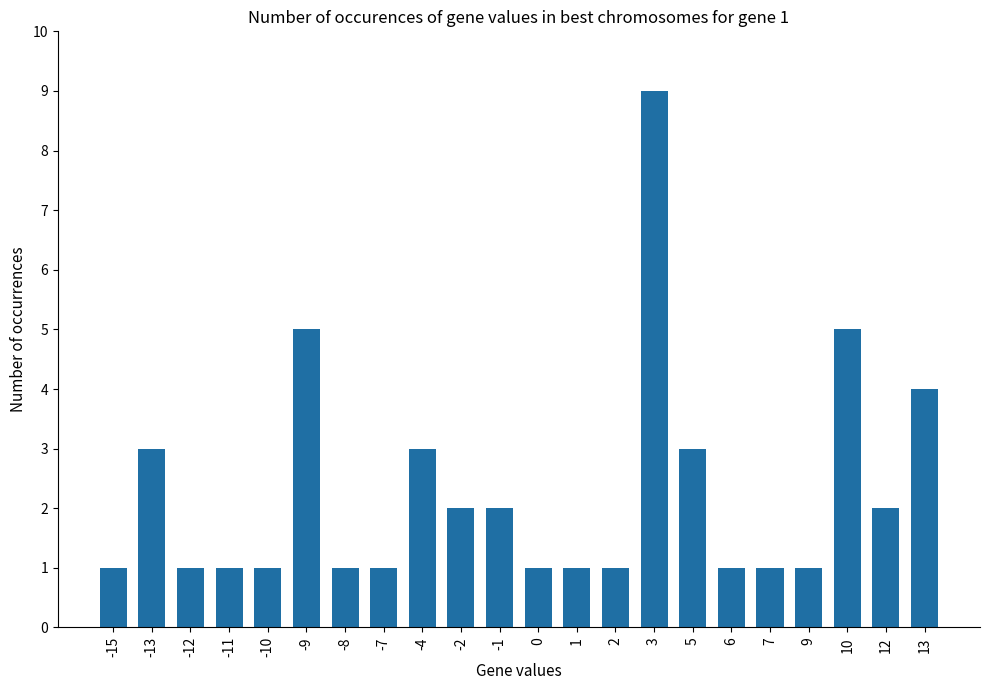

How many data points does each series have?

22